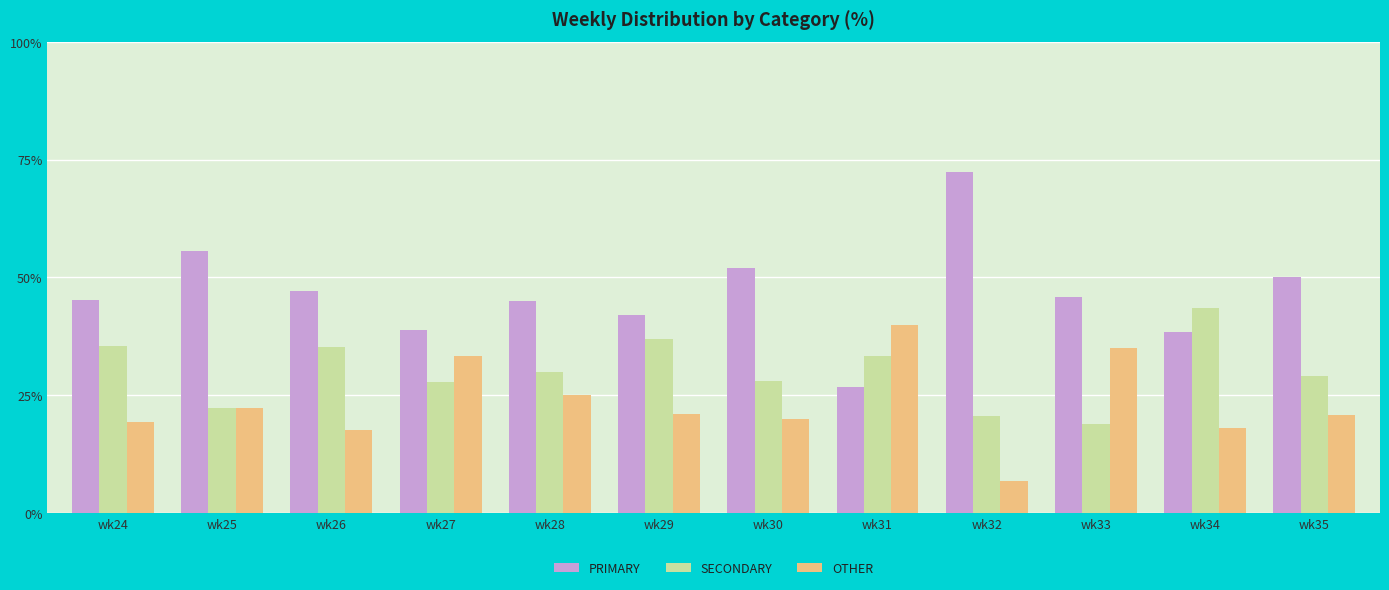

The value of SECONDARY at wk32 is 7.7. True or false?

False